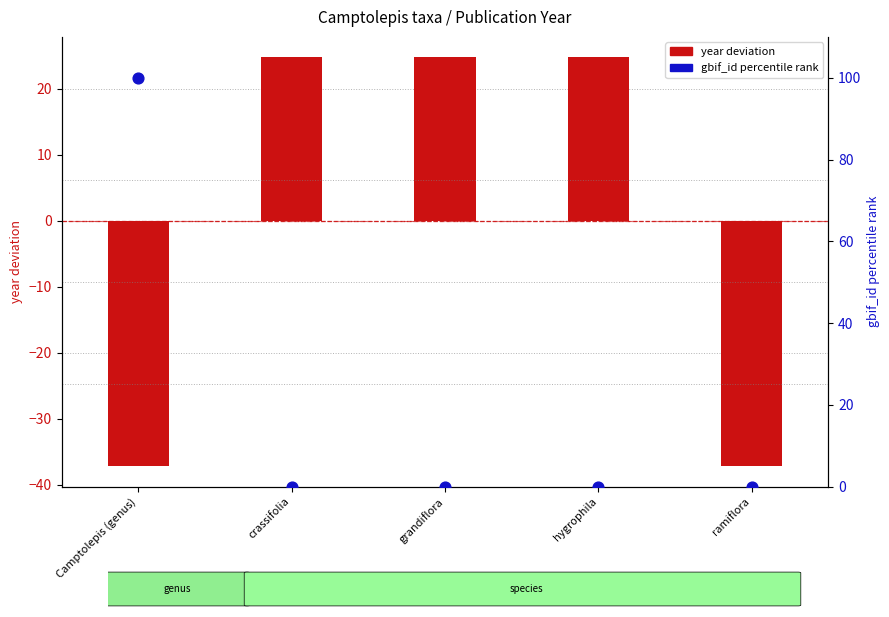

Which series contains the highest Y value?

gbif_id percentile rank